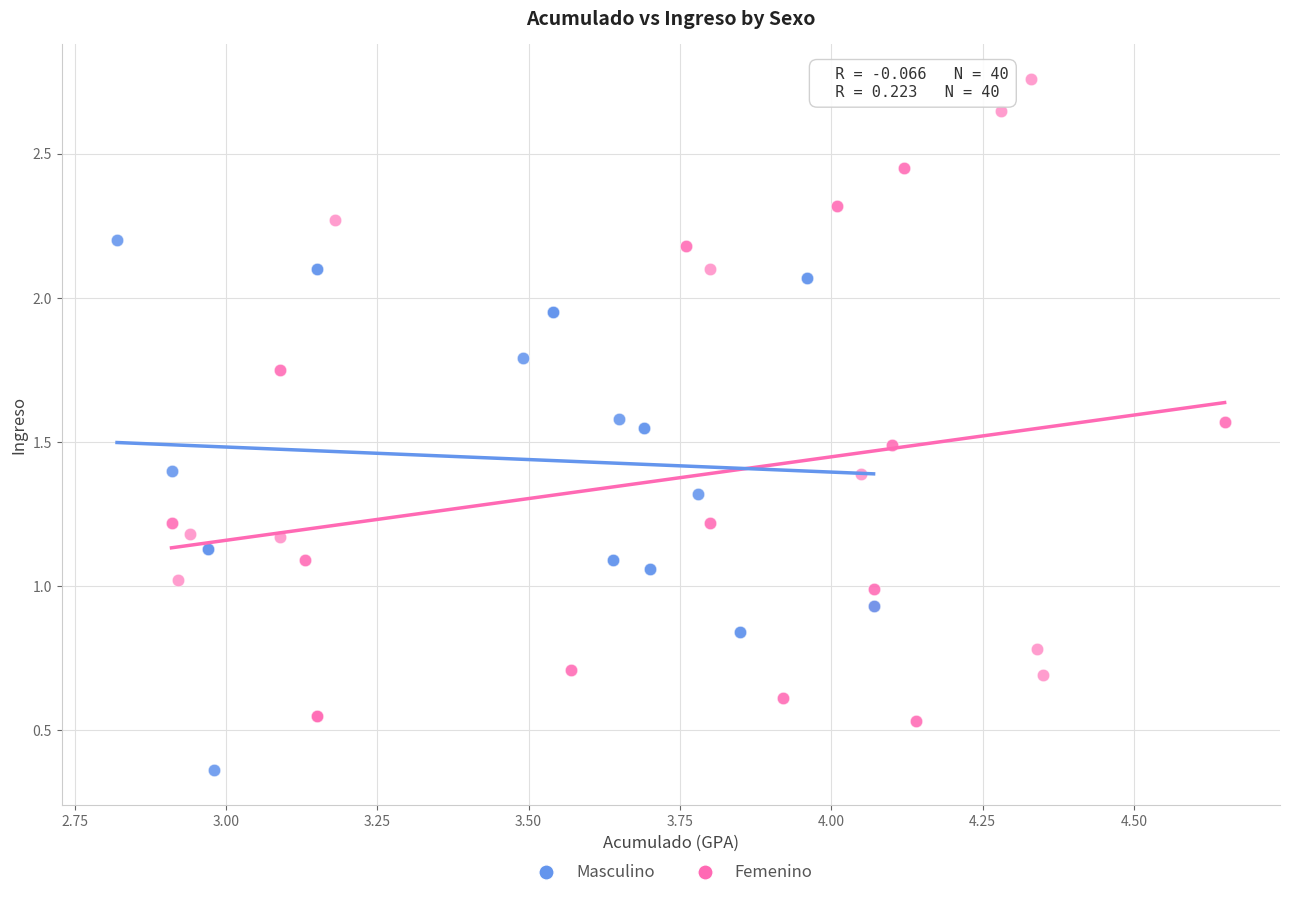

Which series reaches the maximum Y coordinate?

Femenino